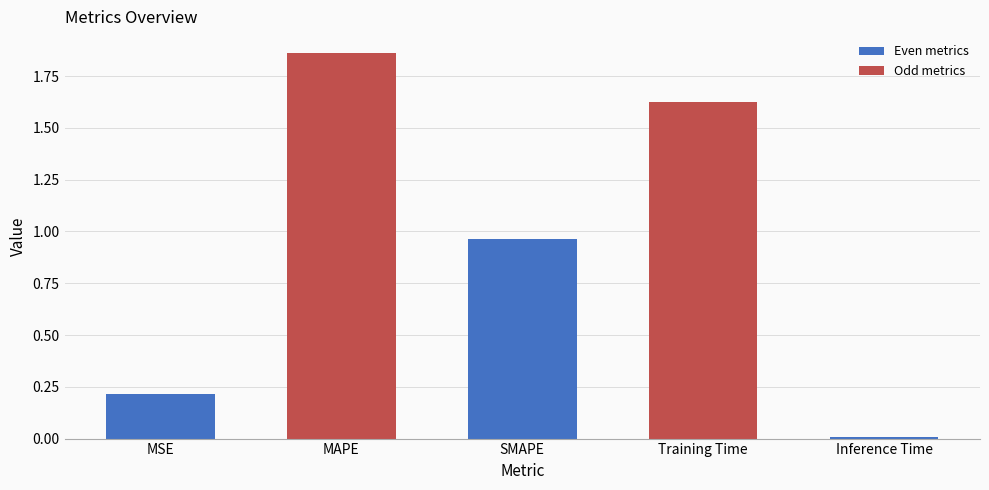

What is the sum of the values at MSE and Inference Time?

0.2